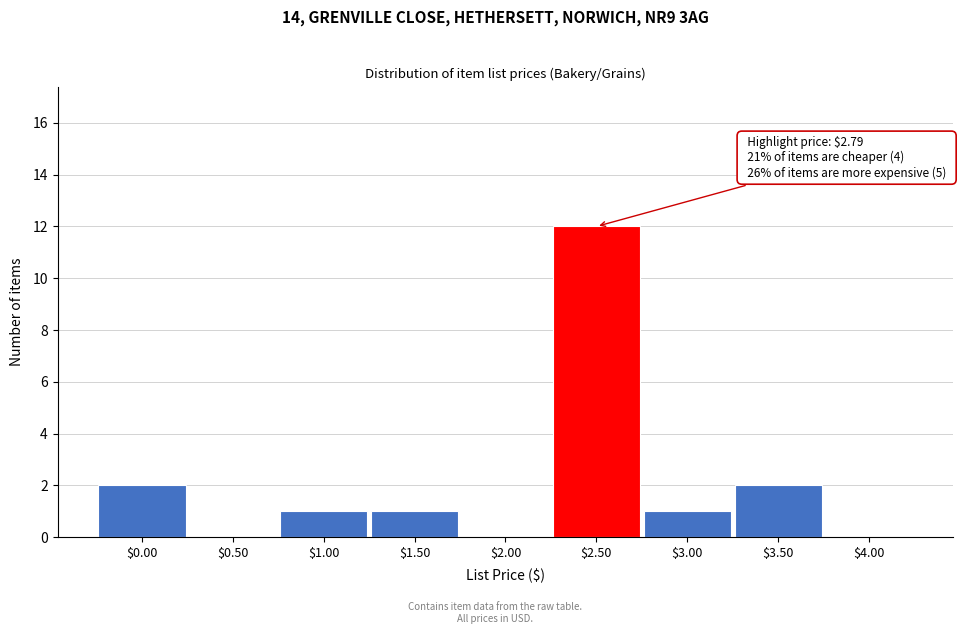

What is the greatest value displayed?

12